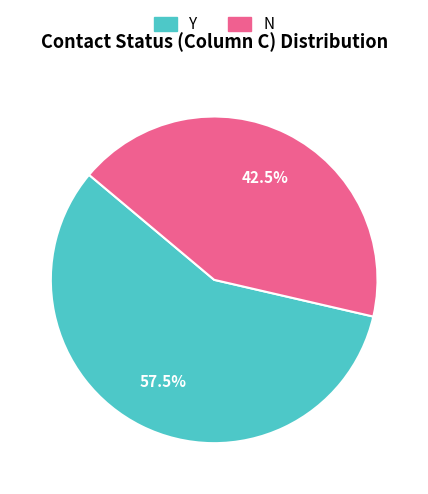

How many slices are in this pie chart?

2